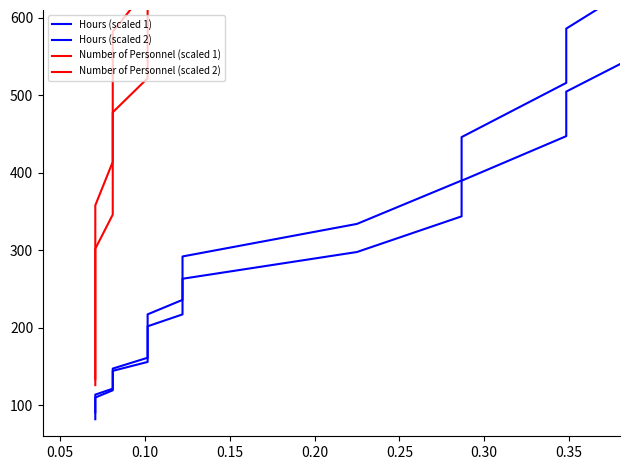

Does the chart display data point markers on the line(s)?

No